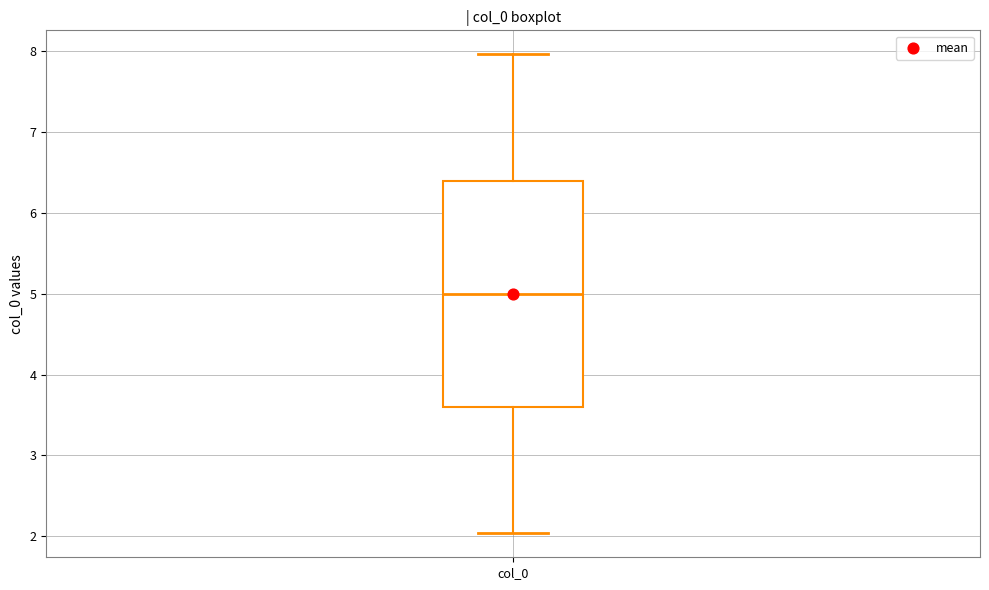

Transcribe this box plot: give where the median line is, the range the box spans, and where the two whiskers end, as read against the y-axis. The values are not printed on the chart, so give them approximately, as read against the axis.

median 5.0, box 3.6 to 6.4, whiskers 2.0 to 8.0